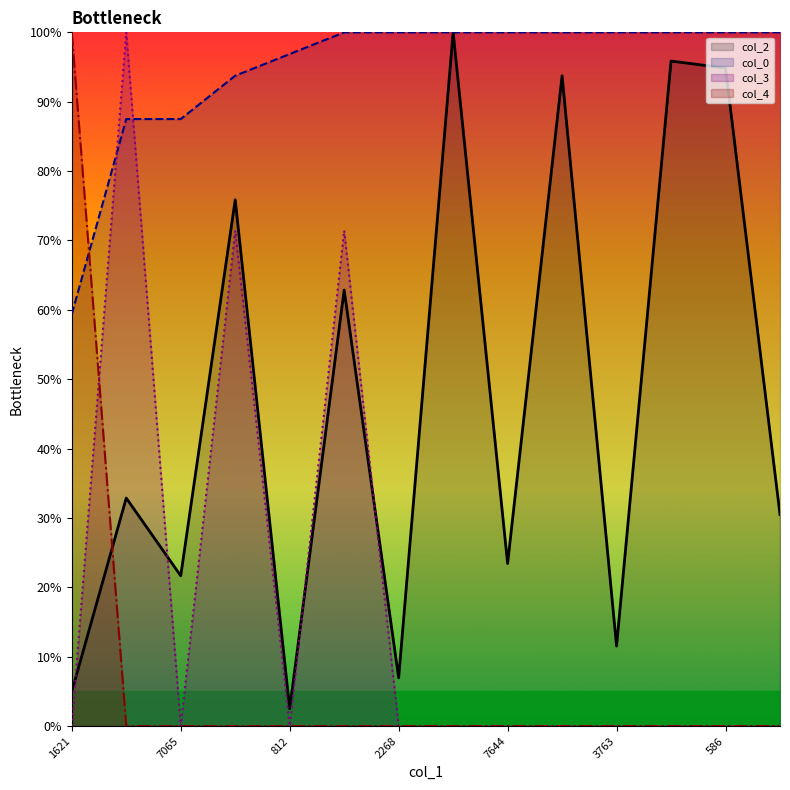

What is the label of the 5th point from the right?

967